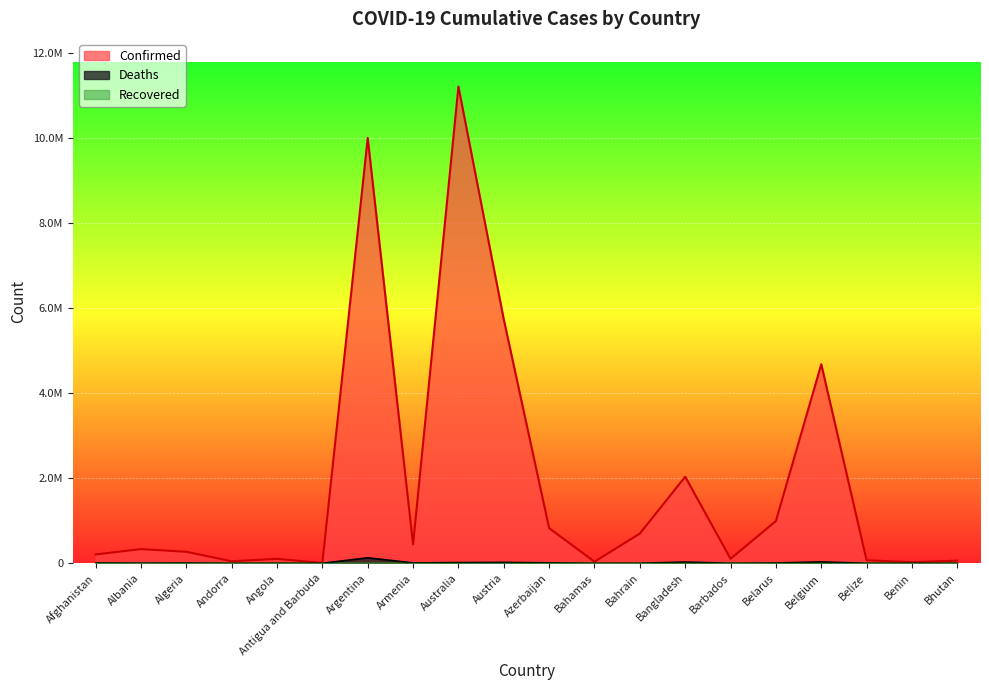

True or false: Deaths and Confirmed cross at least once.

False